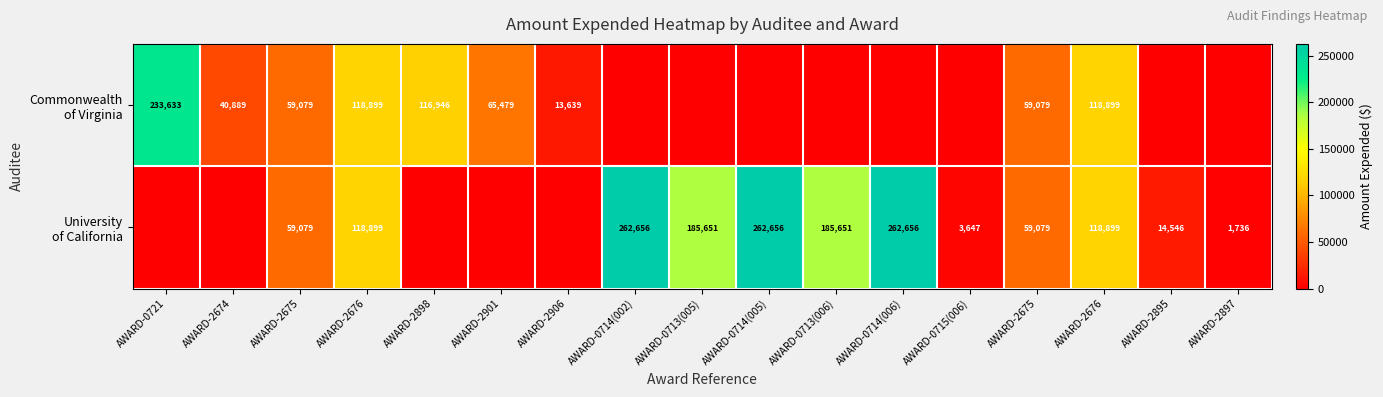

Which series has the largest total across all categories?

University of California